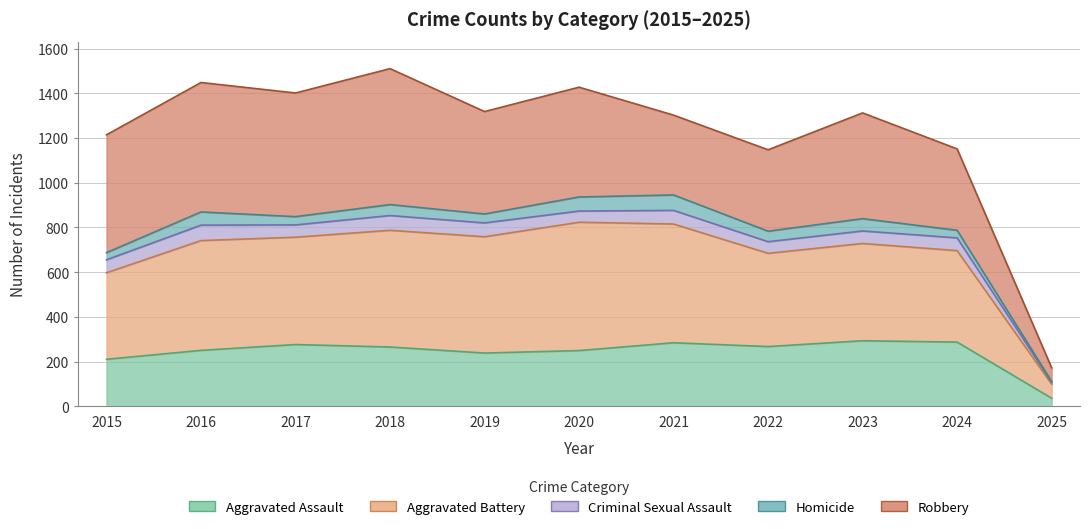

How many series are shown in this chart?

5